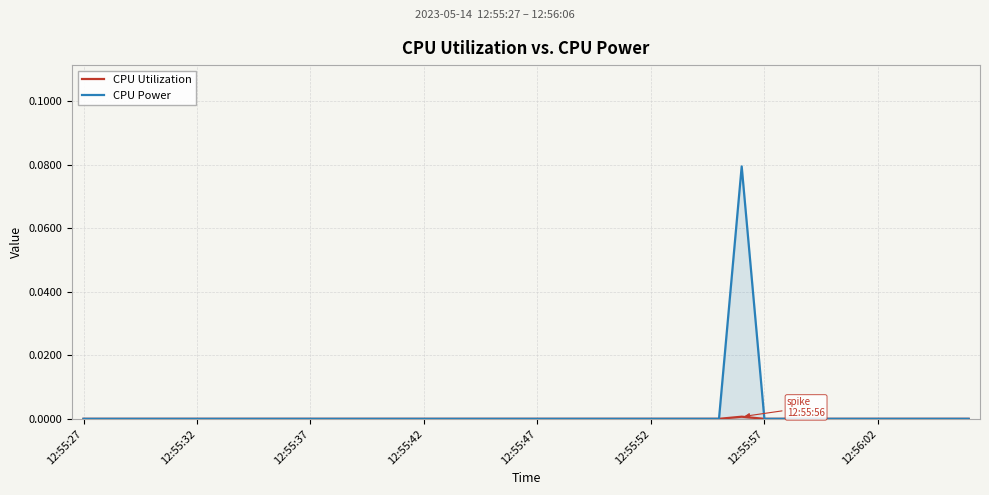

In CPU Utilization, how many points are higher than both neighbors (excluding endpoints)?

1